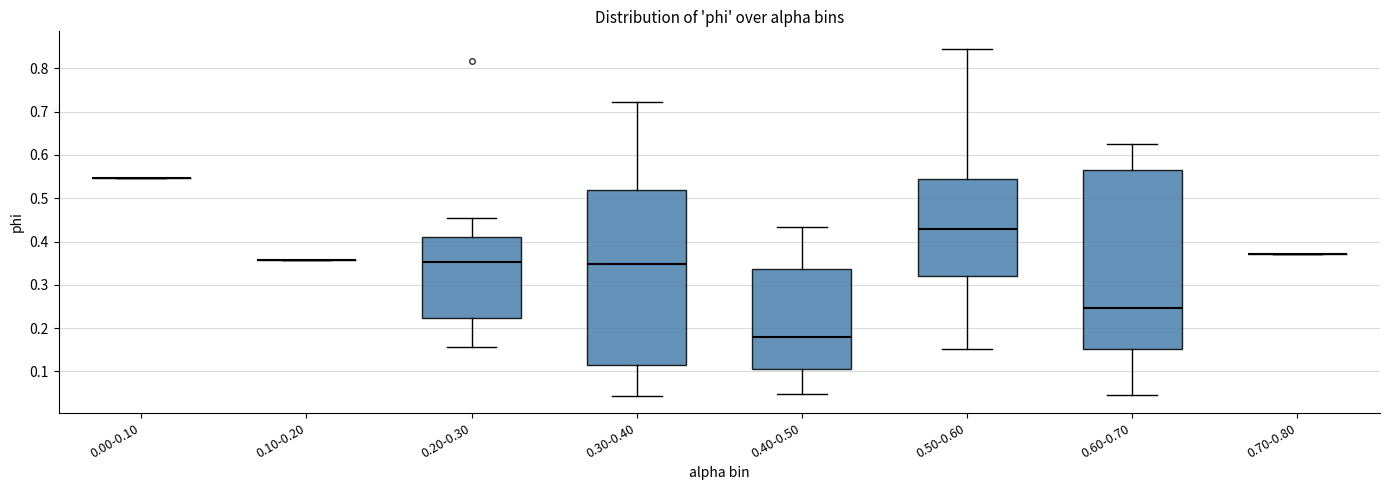

Reading left to right, read every box against the y-axis: the position of its median line, the range the box covers, and the ends of its whiskers. The values are not printed on the chart, so give them approximately, as read against the axis.

0.00-0.10: box collapsed to a line at 0.55, whiskers 0.55 to 0.55
0.10-0.20: box collapsed to a line at 0.36, whiskers 0.36 to 0.36
0.20-0.30: median 0.35, box 0.22 to 0.41, whiskers 0.16 to 0.45
0.30-0.40: median 0.35, box 0.11 to 0.52, whiskers 0.04 to 0.72
0.40-0.50: median 0.18, box 0.11 to 0.34, whiskers 0.05 to 0.43
0.50-0.60: median 0.43, box 0.32 to 0.54, whiskers 0.15 to 0.85
0.60-0.70: median 0.25, box 0.15 to 0.57, whiskers 0.04 to 0.62
0.70-0.80: box collapsed to a line at 0.37, whiskers 0.37 to 0.37